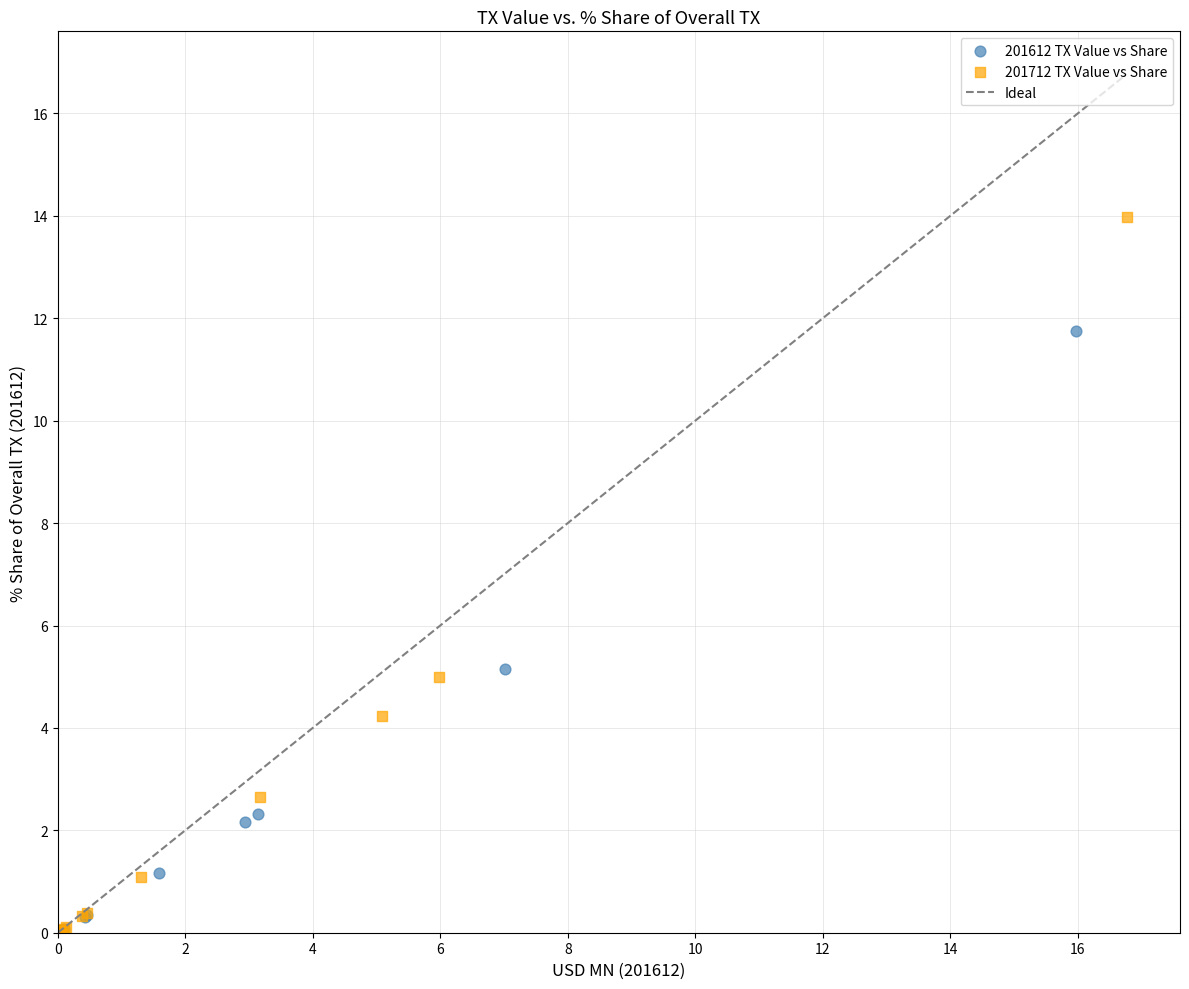

Which series contains the highest Y value?

201712 TX Value vs Share